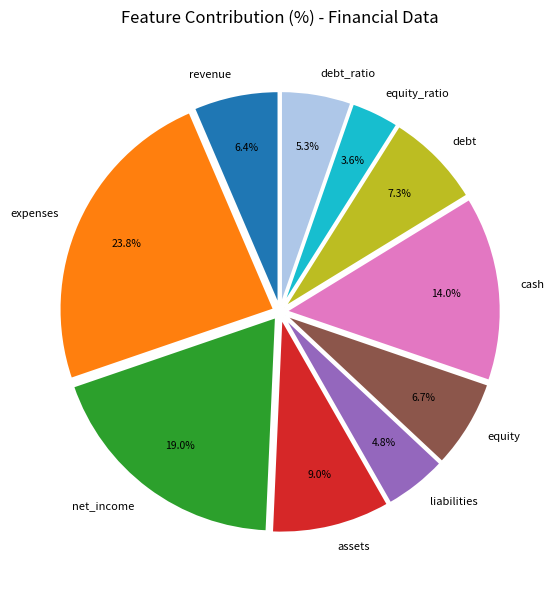

Which has a higher value, net_income or equity?

net_income